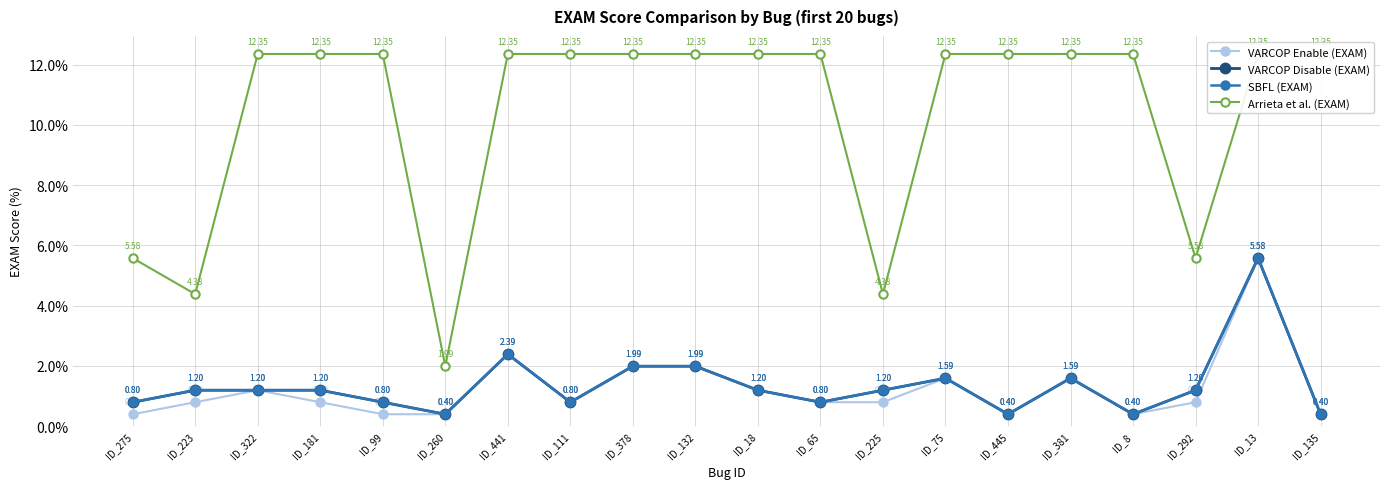

Read the SBFL (EXAM) value at ID_441.

2.4